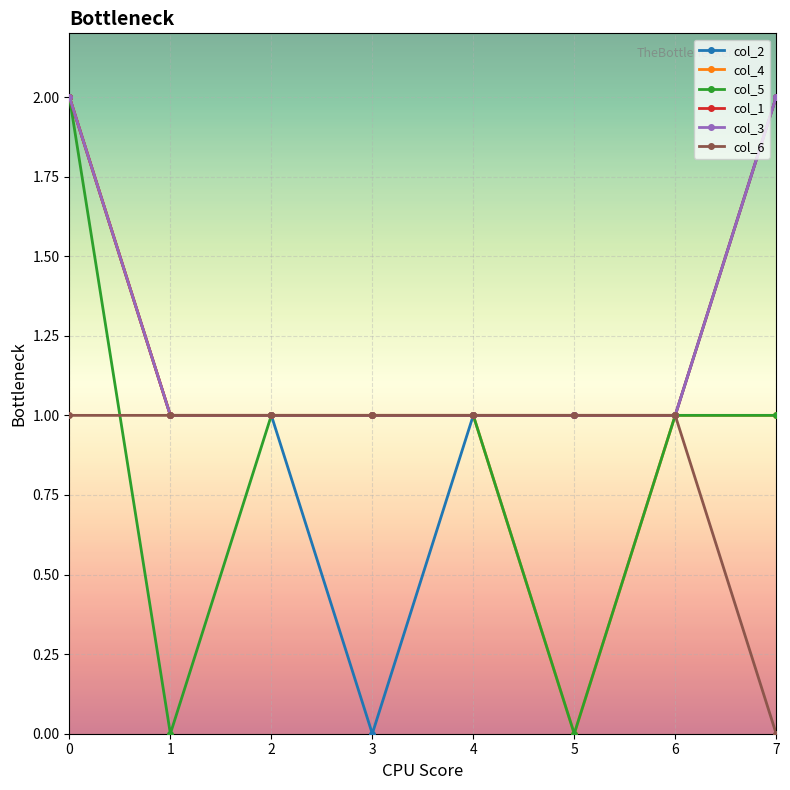

The col_2 series shows 2 at 0. True or false?

True